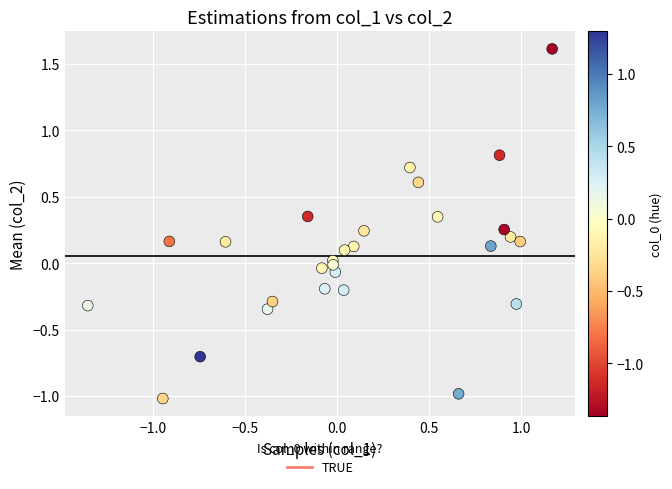

What is the range of X values (max minus min)?

2.5